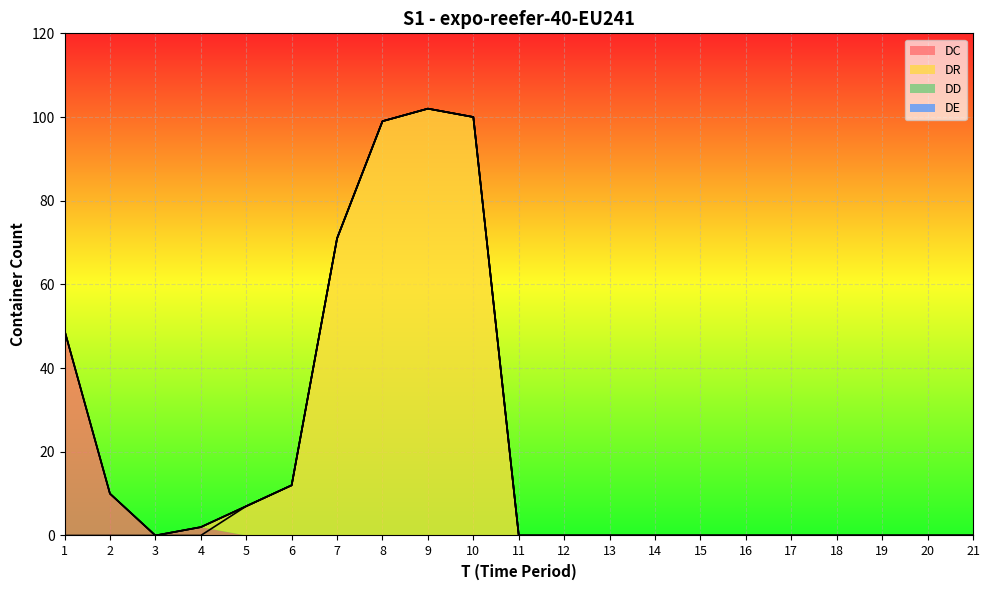

What are all the series names shown in the legend?

DC, DR, DD, DE